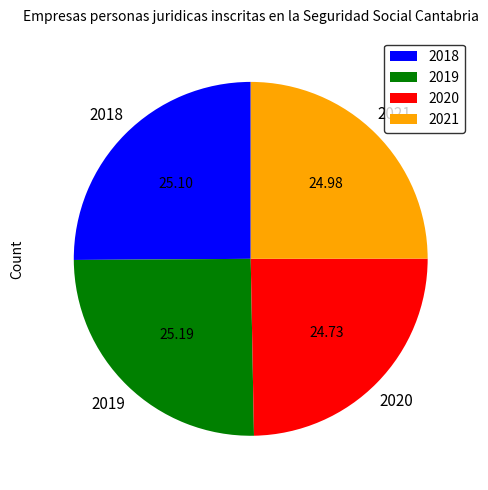

True or false: 2019 accounts for 25% of the total.

True